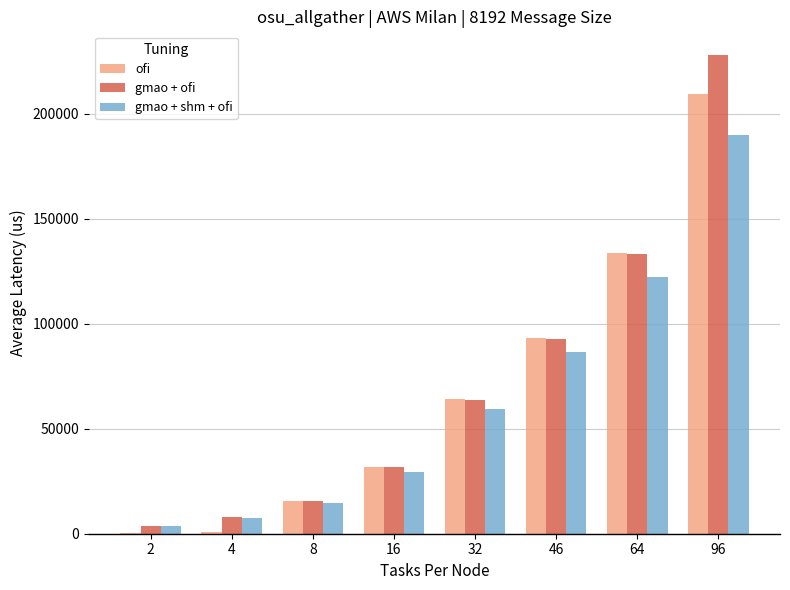

How many values in the gmao + shm + ofi series exceed 59513?

4